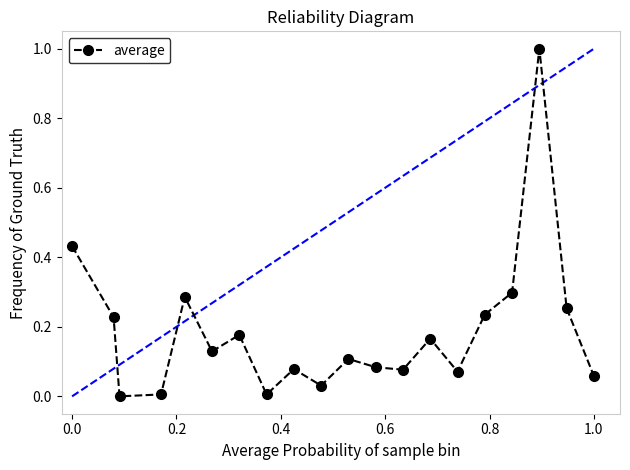

What is the difference between the maximum and minimum values?

1.0